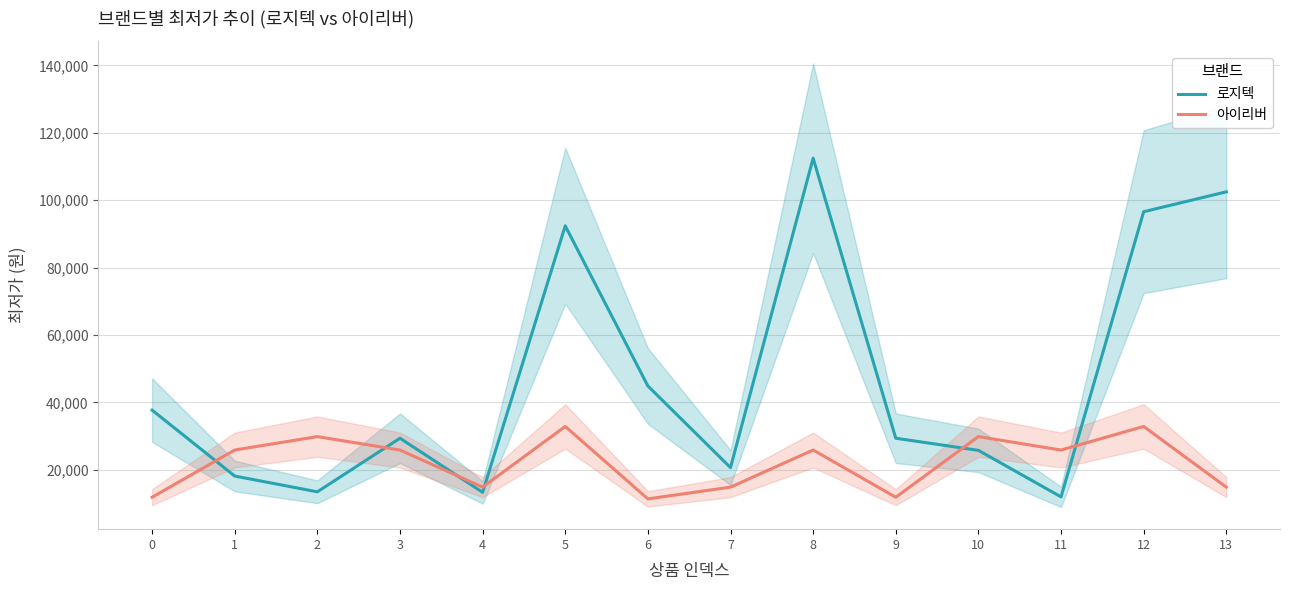

After their last crossing, which series has the higher values: 아이리버 or 로지텍?

로지텍